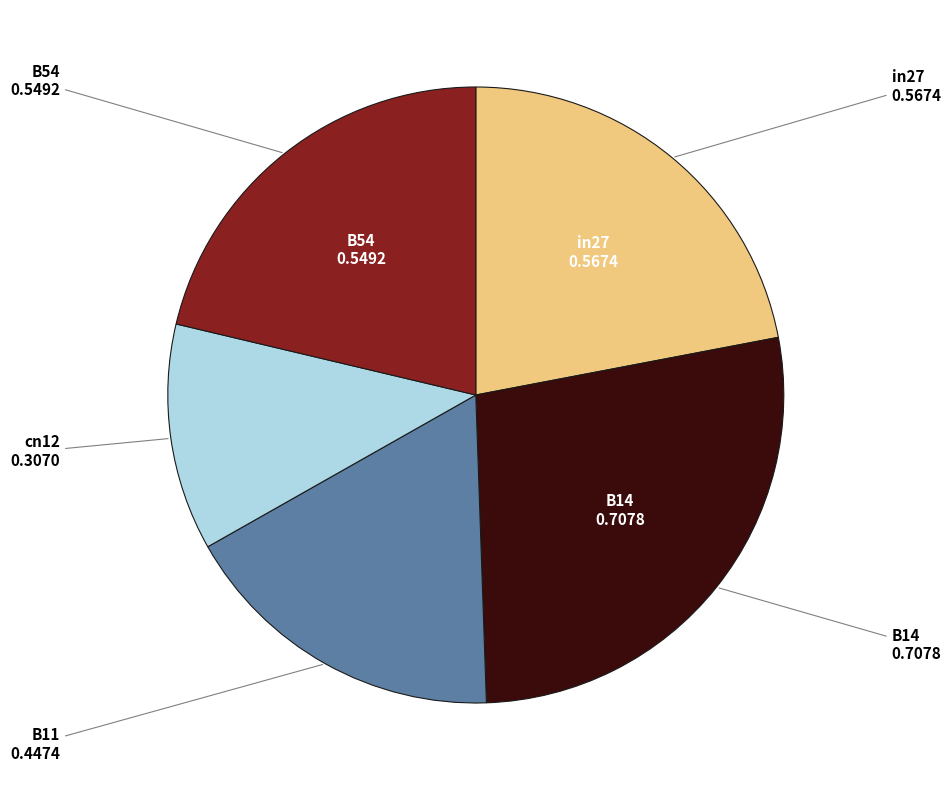

Is there any slice that represents more than half of the pie?

No